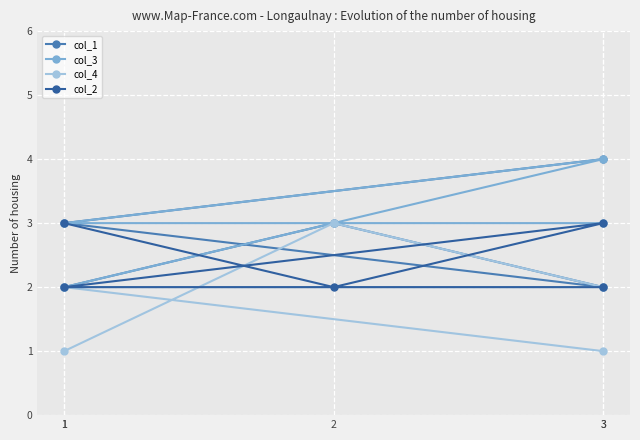

Reading left to right, transcribe all the data shown in this chart.

col_1: 1=2	2=3	3=2	1=3	3=4
col_3: 1=2	2=3	3=4	1=3	3=3
col_4: 1=1	2=3	3=2	1=2	3=1
col_2: 1=3	2=2	3=3	1=2	3=2